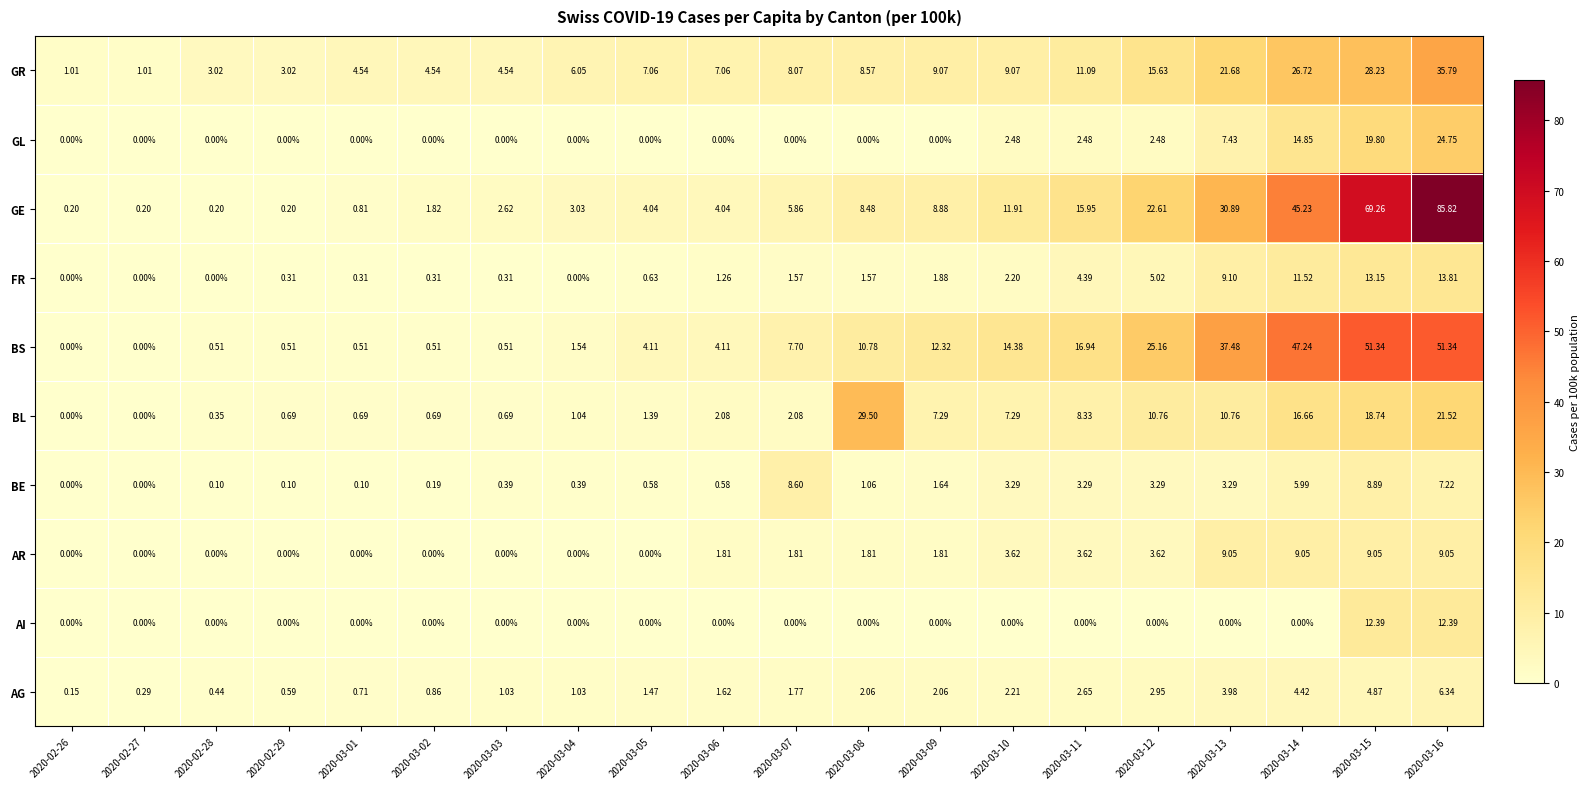

Which series changed the most between 2020-03-04 and 2020-03-08?

BL